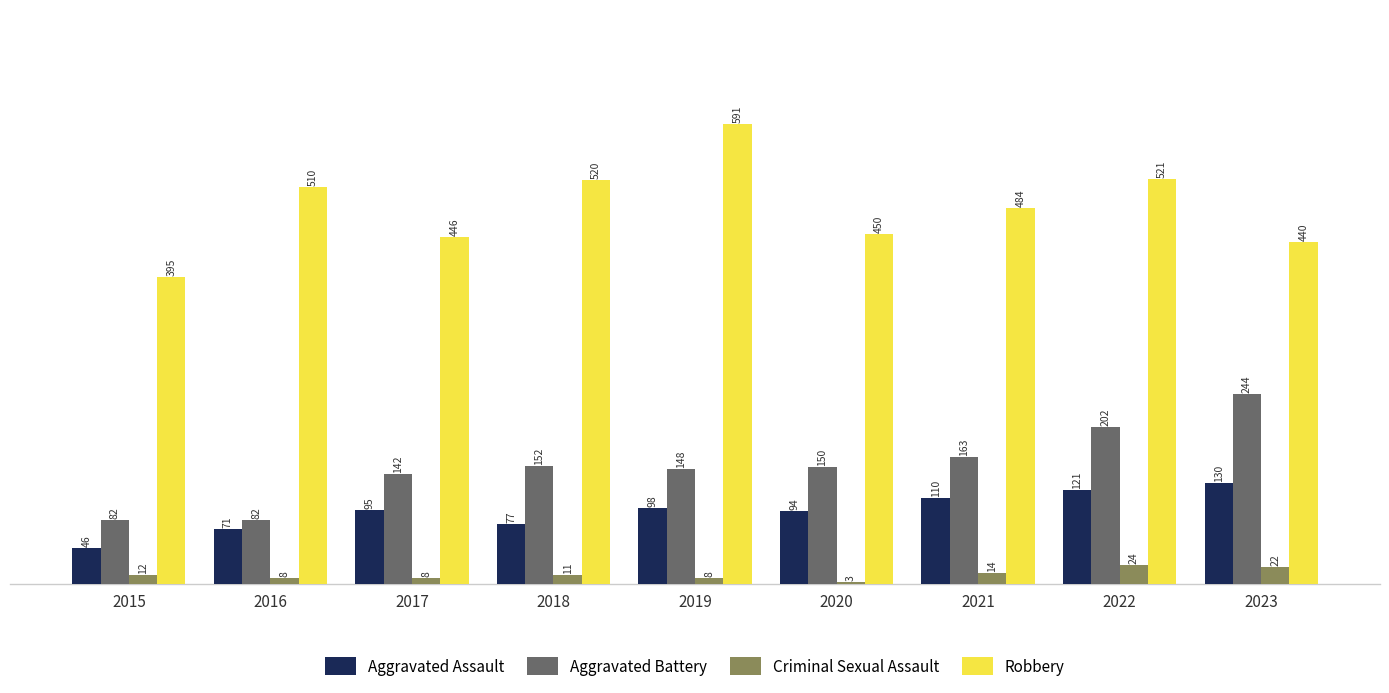

Which series has the largest total across all categories?

Robbery